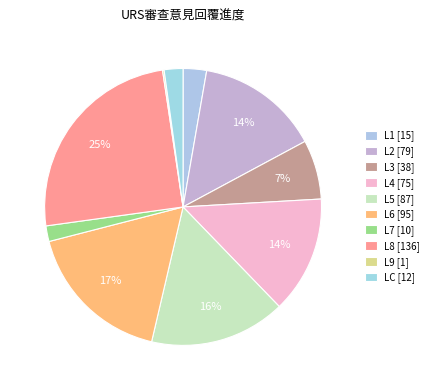

To the nearest percent, what is the difference between the largest and smallest slice percentages?

25%